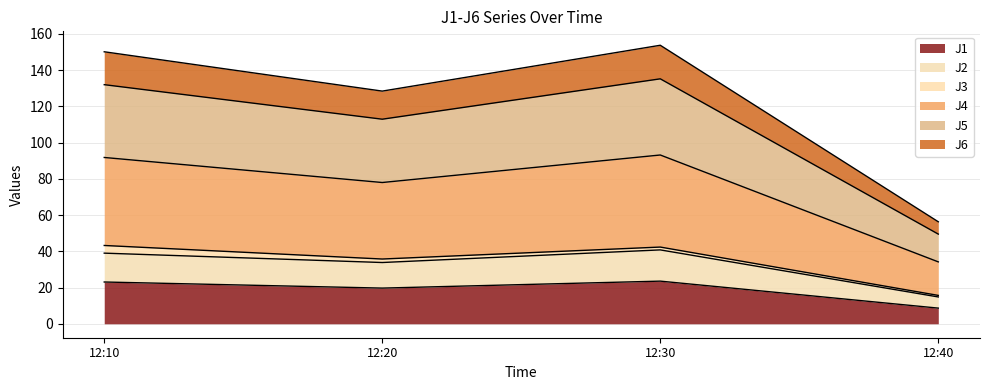

At which label does J1 reach its minimum?

12:40